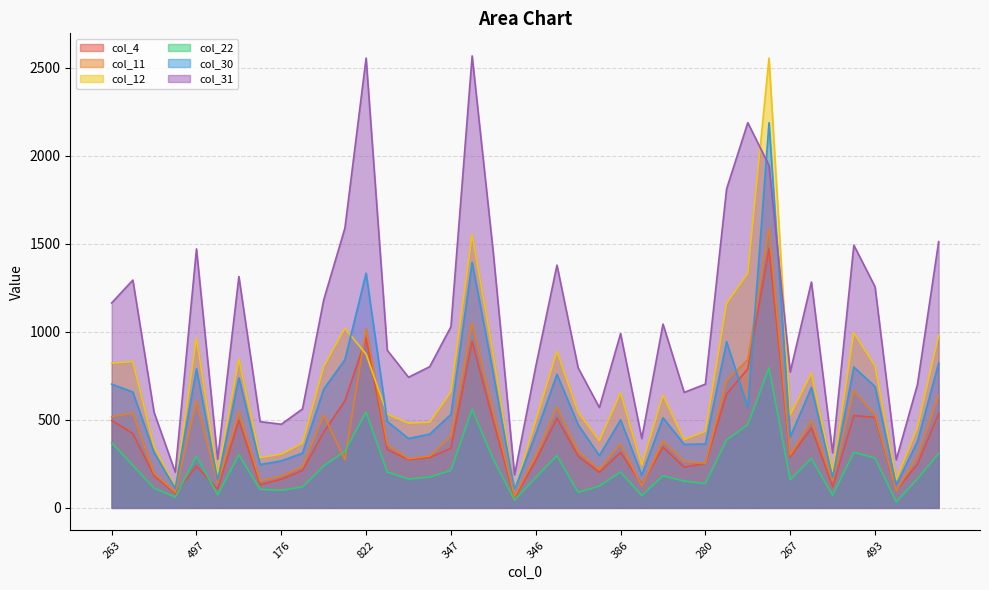

The col_31 series shows 803 at 346. True or false?

True